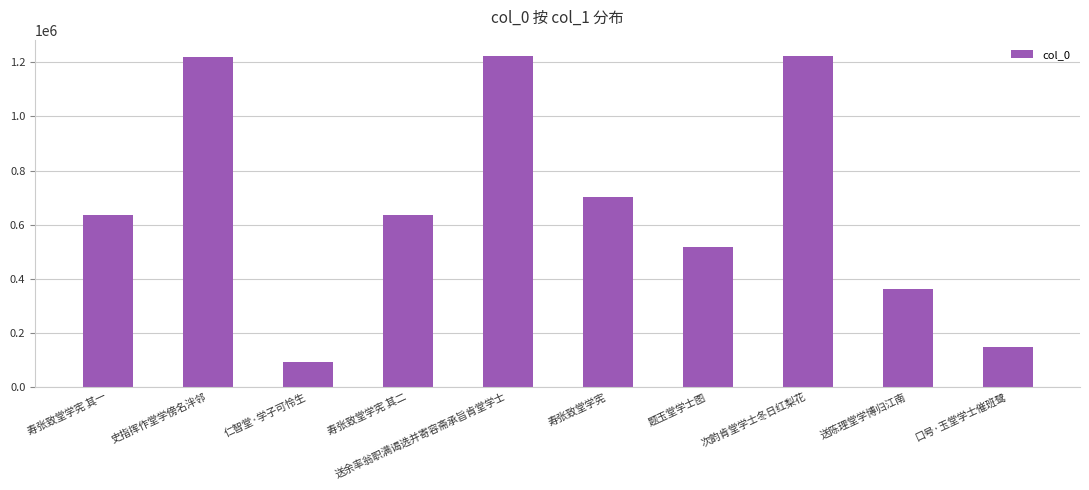

What is the ratio of the value at 送陈理堂学博归江南 to the value at 寿张致堂学宪 其二?

0.6